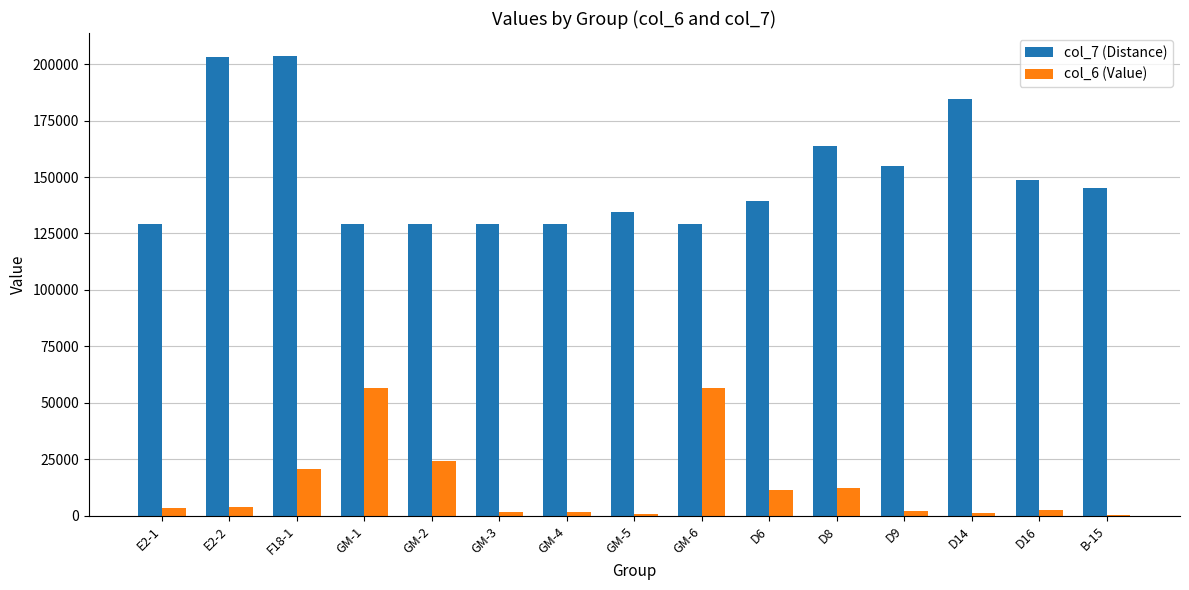

At which category is the sum across all series the highest?

F18-1